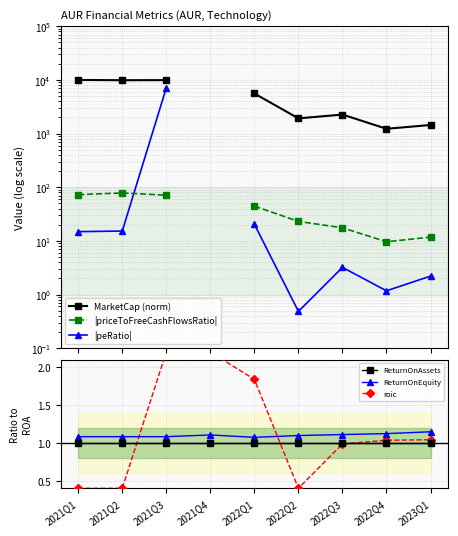

List the series in order of their peak value, highest first.

MarketCap (norm), |peRatio|, |priceToFreeCashFlowsRatio|, roic, ReturnOnEquity, ReturnOnAssets